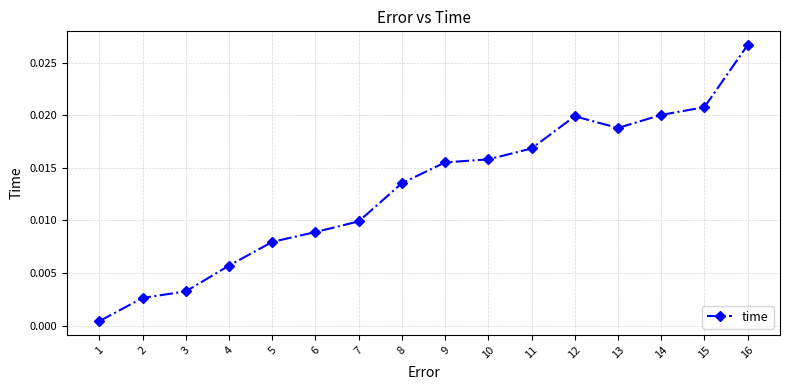

How many lines are shown in the chart?

1